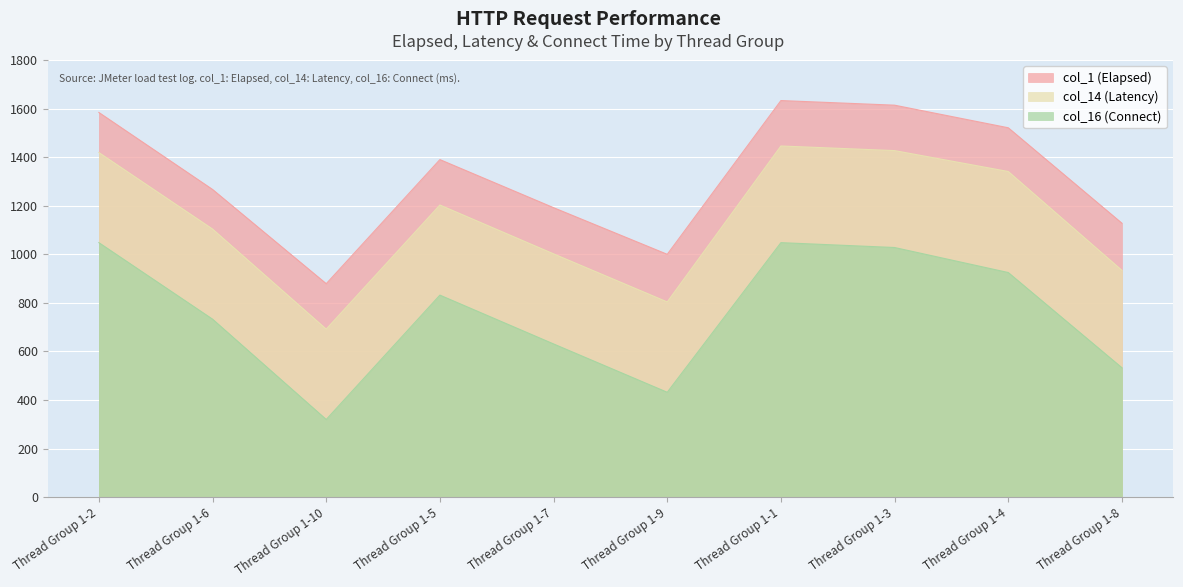

What is the label of the 3rd point from the right?

Thread Group 1-3